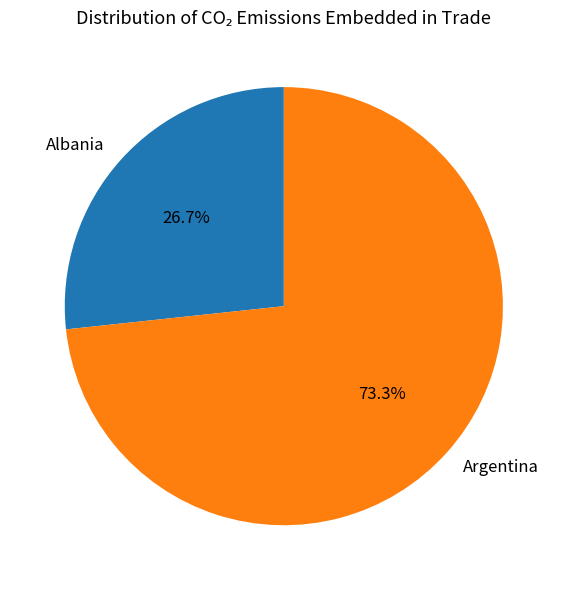

Rank the categories by value from highest to lowest.

Argentina, Albania